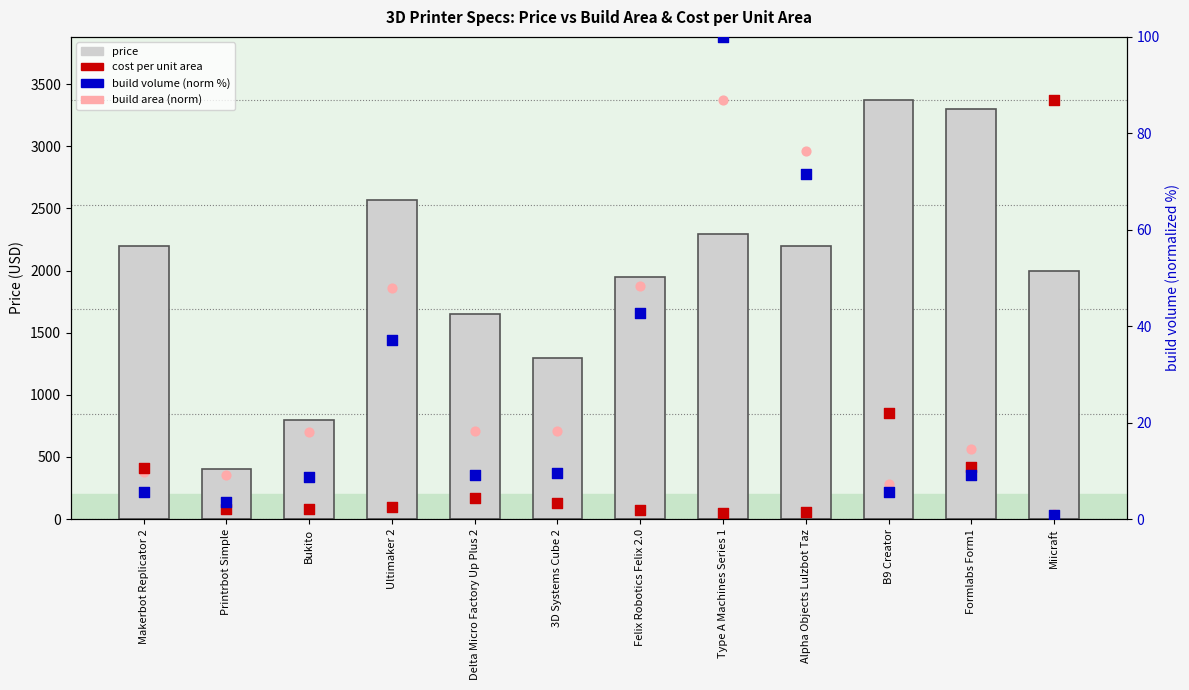

Which series contains the highest Y value?

price